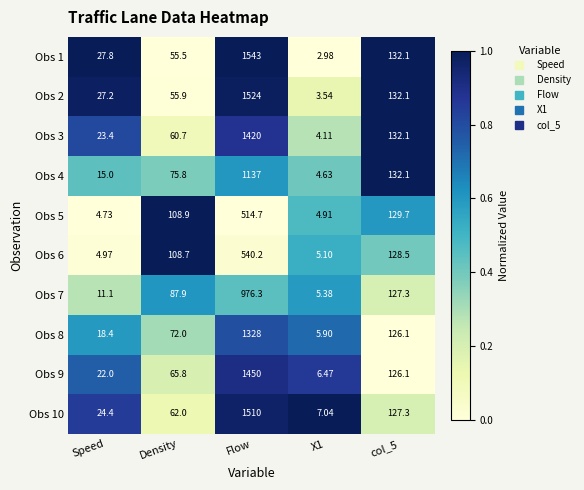

Which category has the highest value in the Obs 7 series?

Flow